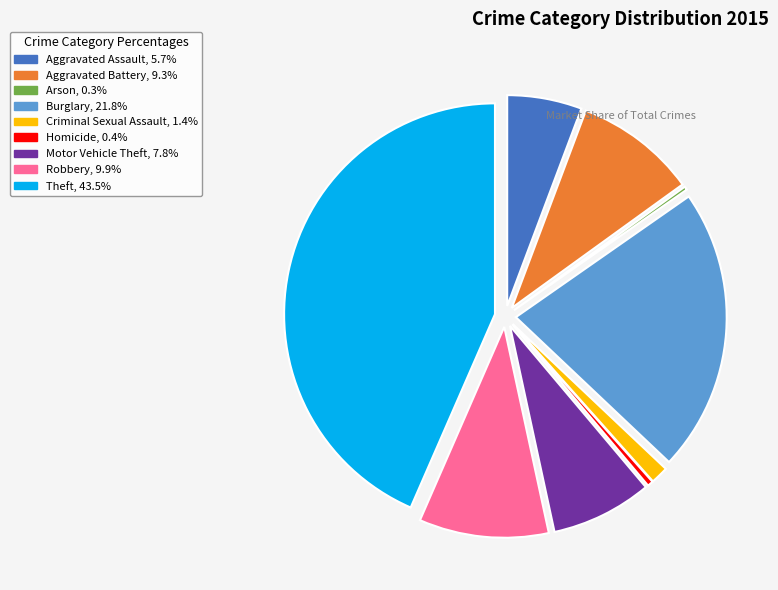

Between Aggravated Battery and Homicide, which is larger?

Aggravated Battery